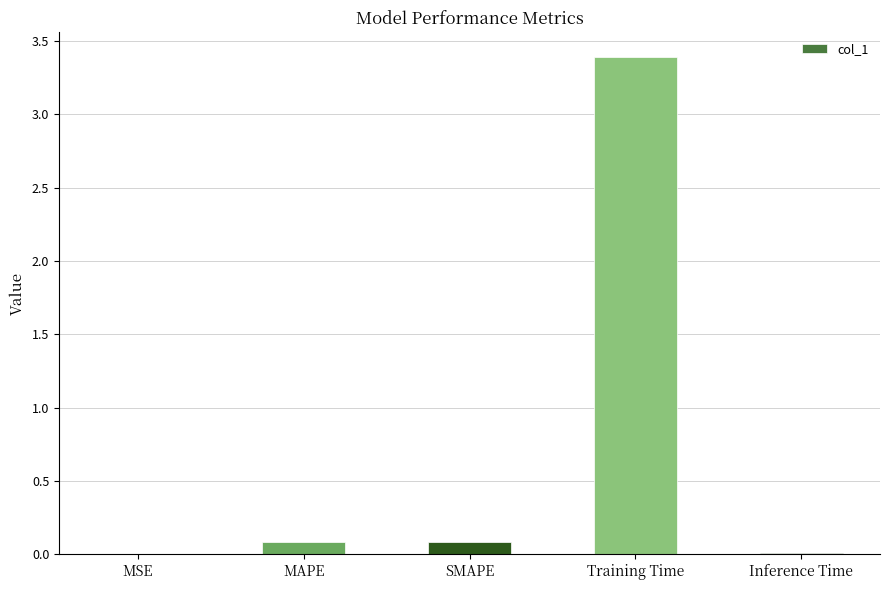

The chart shows a value of 3.4 at Training Time. True or false?

True